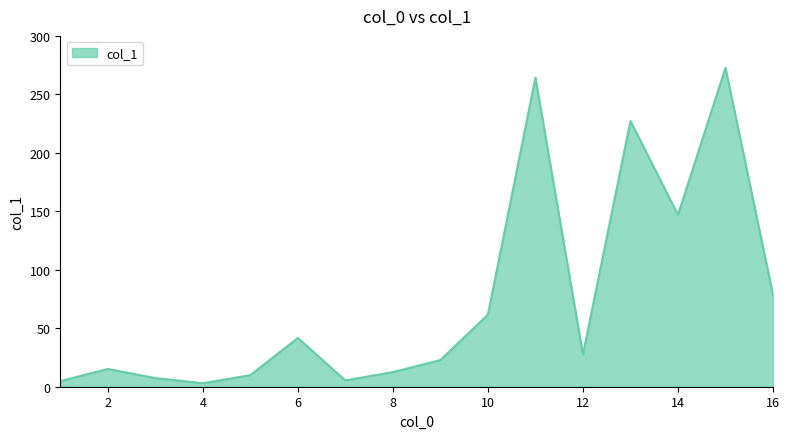

What is the smallest value displayed?

3.0